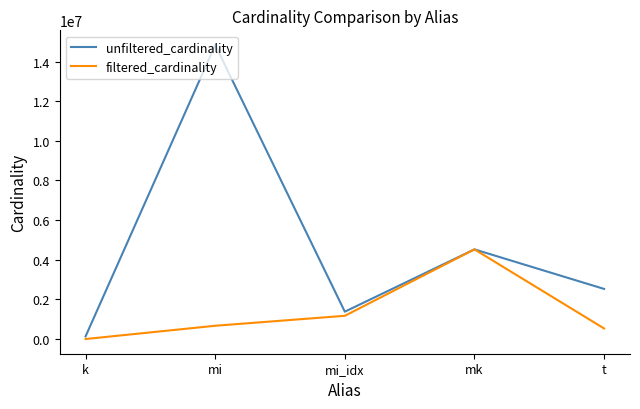

Is it true that filtered_cardinality equals 1171904 at mi_idx?

True